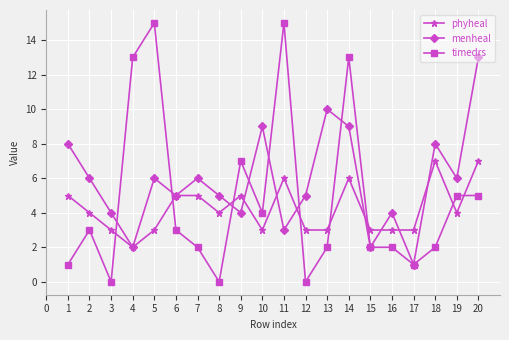

Rank the series by their average value, from lowest to highest.

phyheal, timedrs, menheal